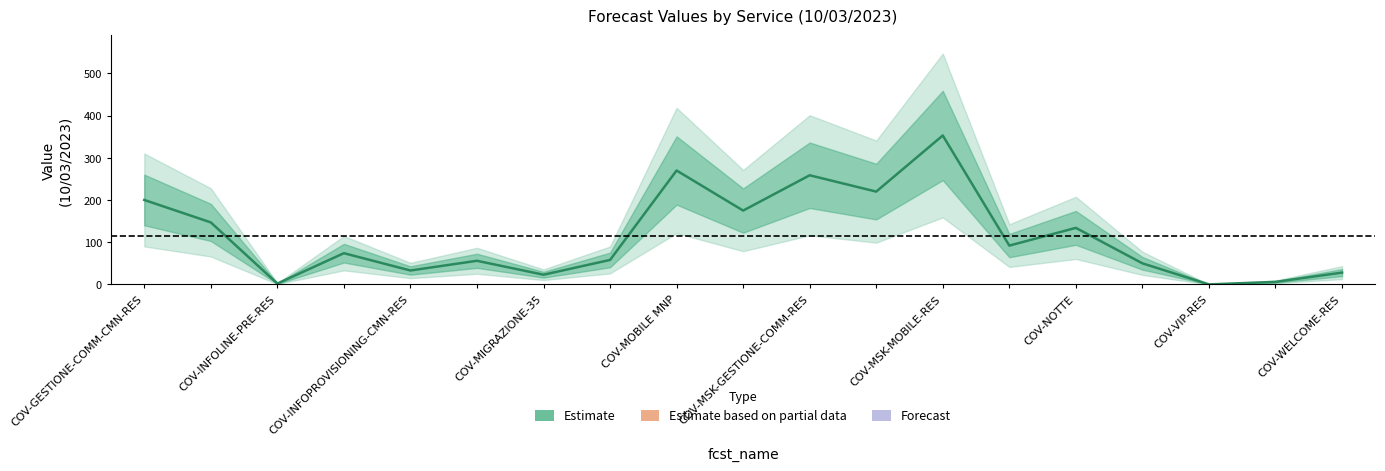

What position from the left is COV-MOBILE MNP?

5